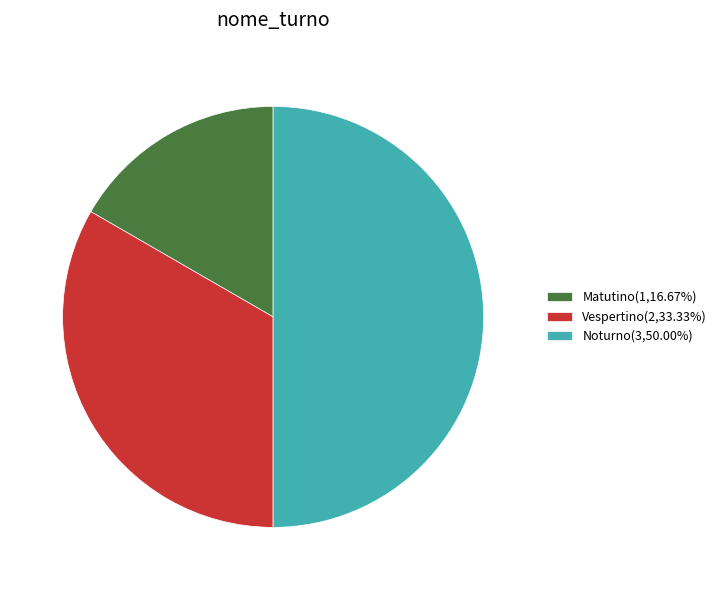

Is Vespertino the majority of the pie?

No